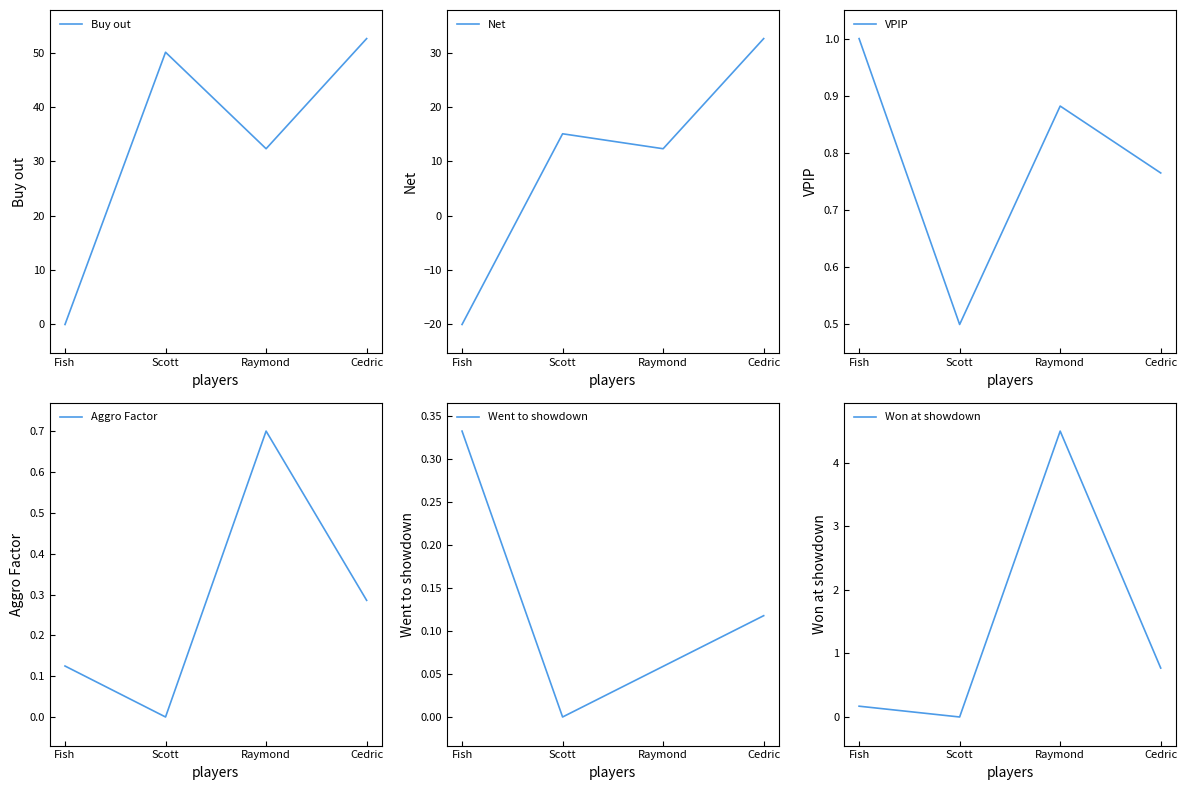

True or false: Net has more than 0 interior local peaks.

True